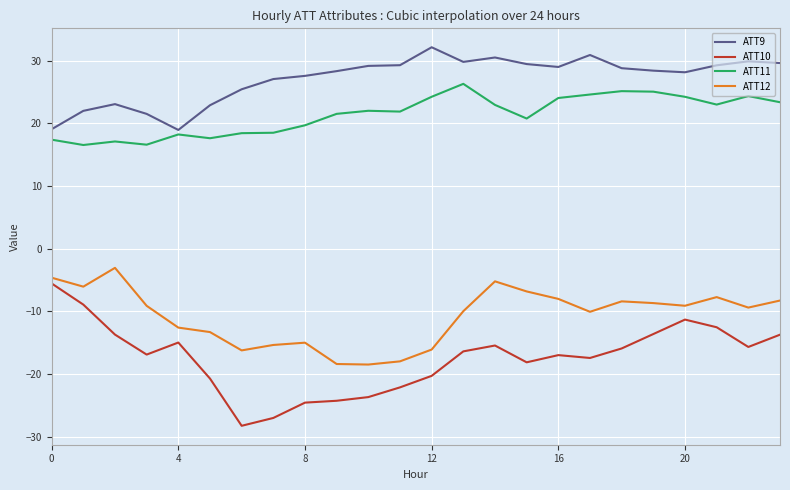

What is the difference between the maximum and minimum values in the ATT9 series?

13.2